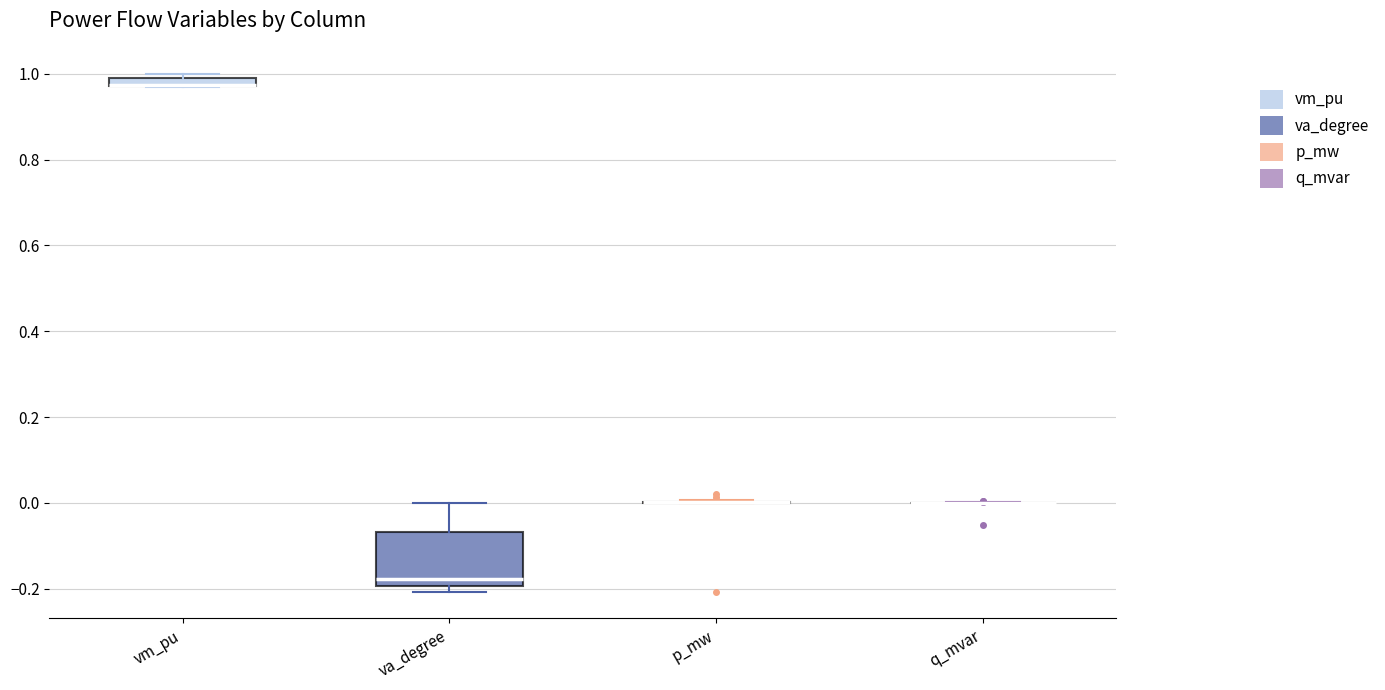

Where is the upper edge of the box for vm_pu on the y-axis? The values are not printed on the chart, so give them approximately, as read against the axis.

1.00